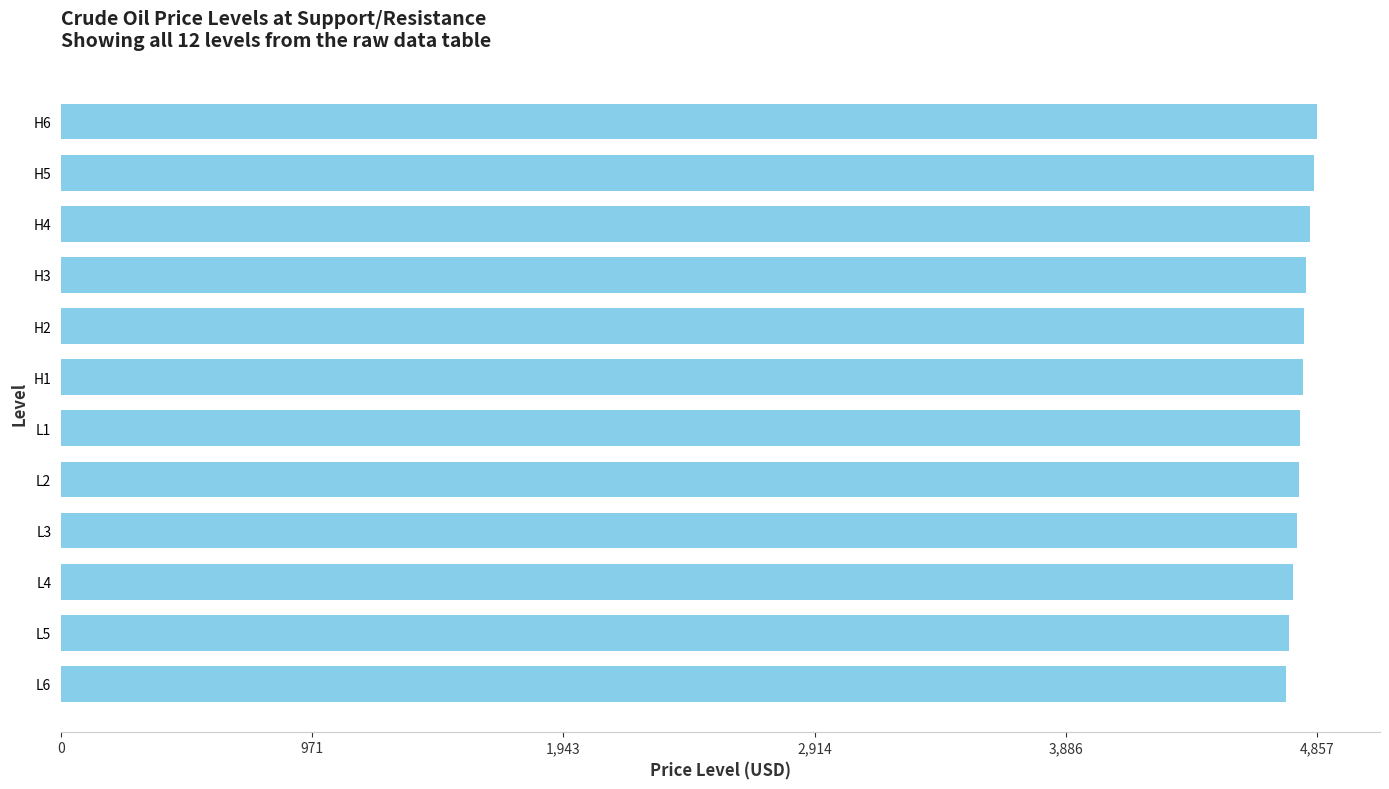

What is the value of the 11th bar from the top?

4750.3